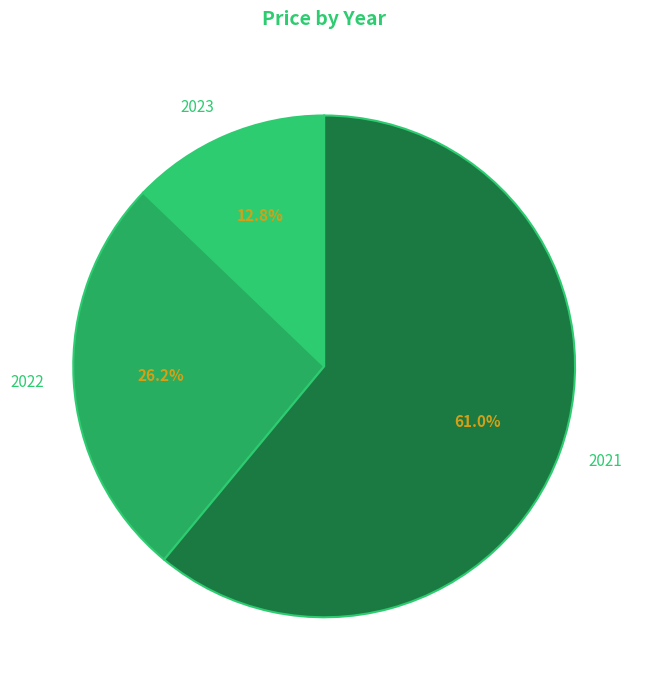

Count the number of slices in the pie.

3